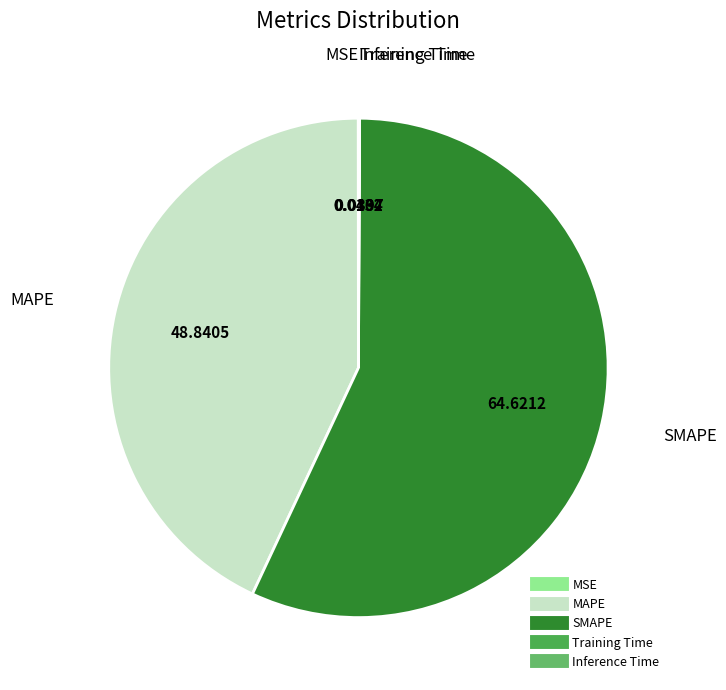

Which category accounts for the majority?

SMAPE